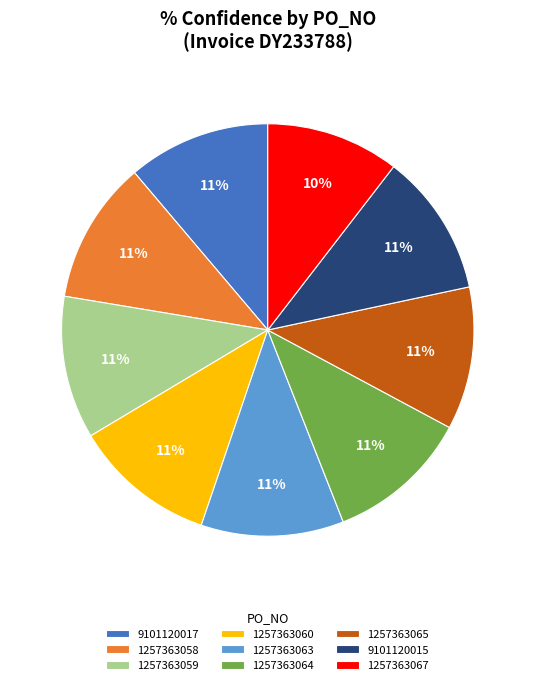

Count the number of slices in the pie.

9